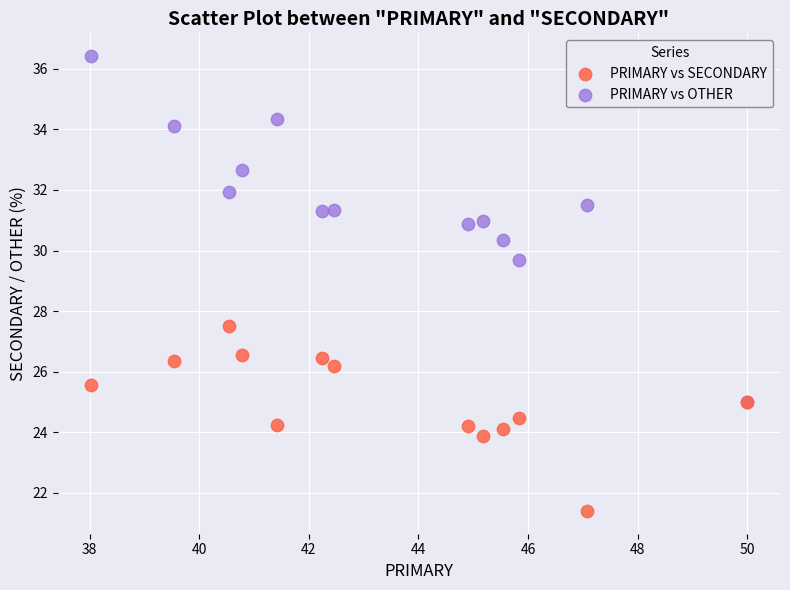

Which series contains the lowest Y value?

PRIMARY vs SECONDARY